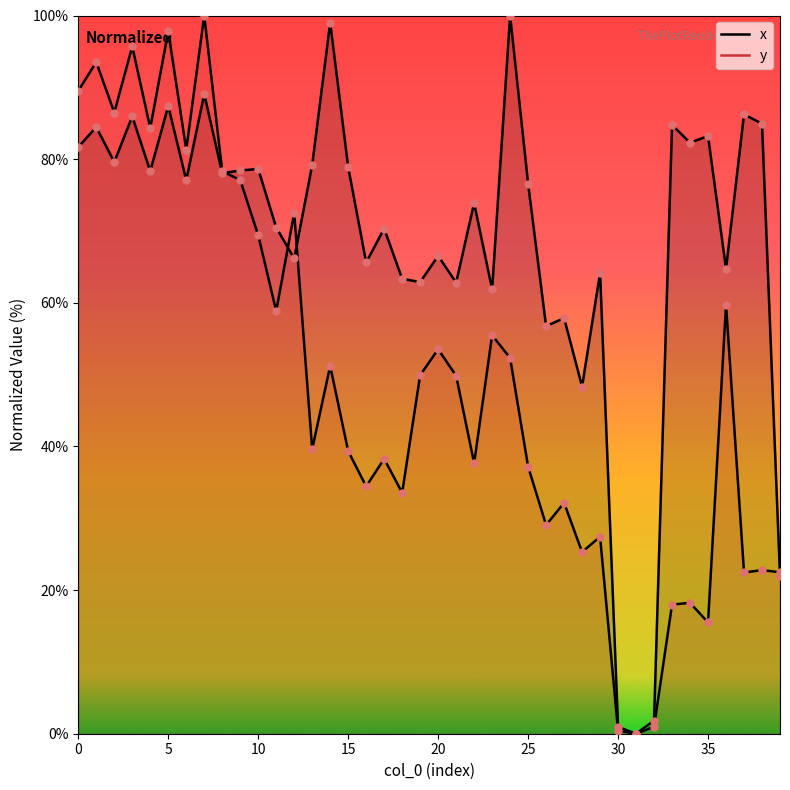

What are all the series names shown in the legend?

x, y